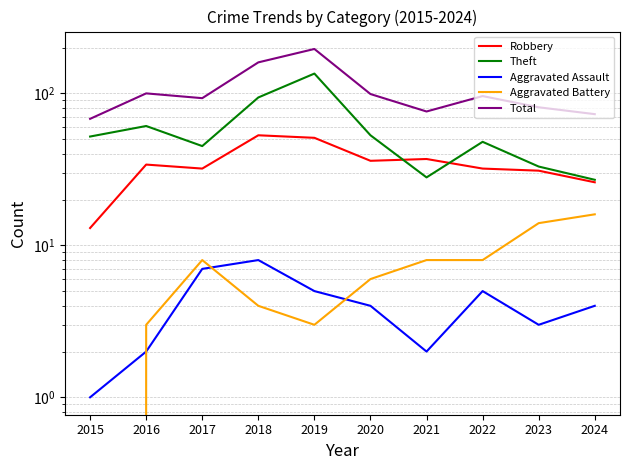

Reading right to left, list all the values displayed in this chart.

Robbery: 2024=26	2023=31	2022=32	2021=37	2020=36	2019=51	2018=53	2017=32	2016=34	2015=13
Theft: 2024=27	2023=33	2022=48	2021=28	2020=53	2019=135	2018=94	2017=45	2016=61	2015=52
Aggravated Assault: 2024=4	2023=3	2022=5	2021=2	2020=4	2019=5	2018=8	2017=7	2016=2	2015=1
Aggravated Battery: 2024=16	2023=14	2022=8	2021=8	2020=6	2019=3	2018=4	2017=8	2016=3	2015=0
Total: 2024=73	2023=81	2022=96	2021=76	2020=99	2019=196	2018=160	2017=93	2016=100	2015=68